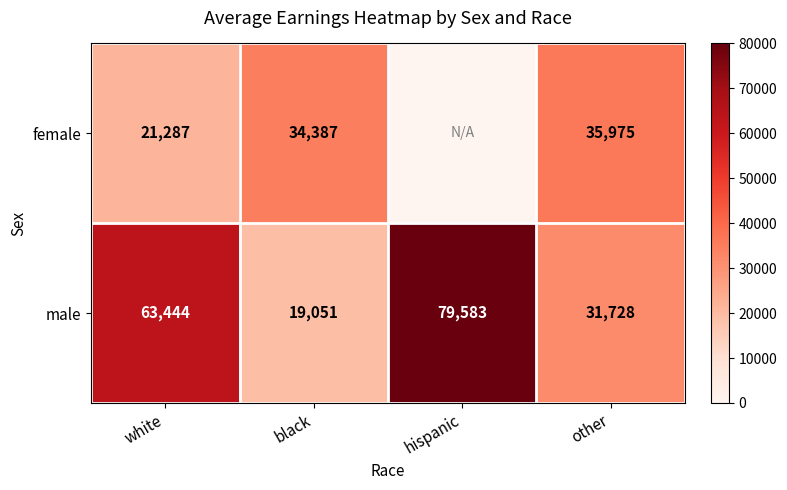

What is the difference between the male values at other and white?

31716